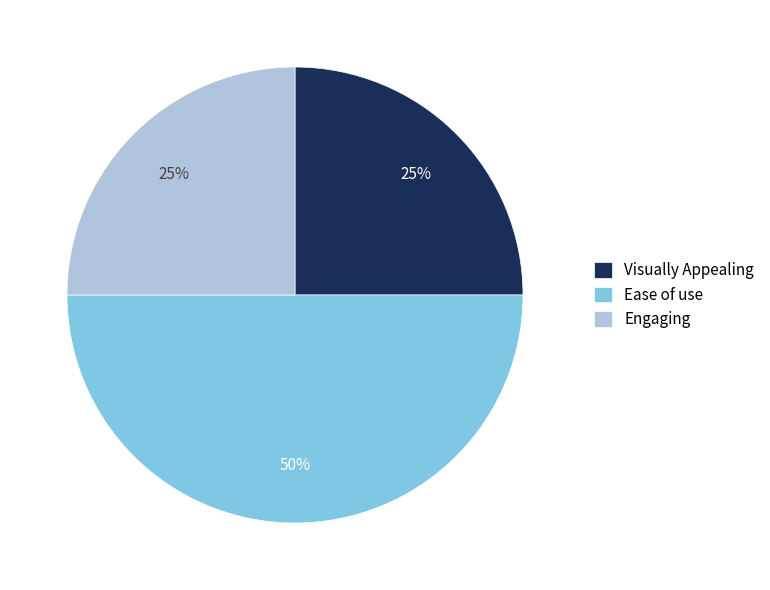

Is it true that Visually Appealing is 25% of the pie?

True